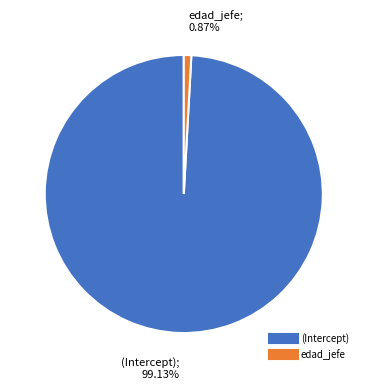

True or false: edad_jefe accounts for 11% of the total.

False